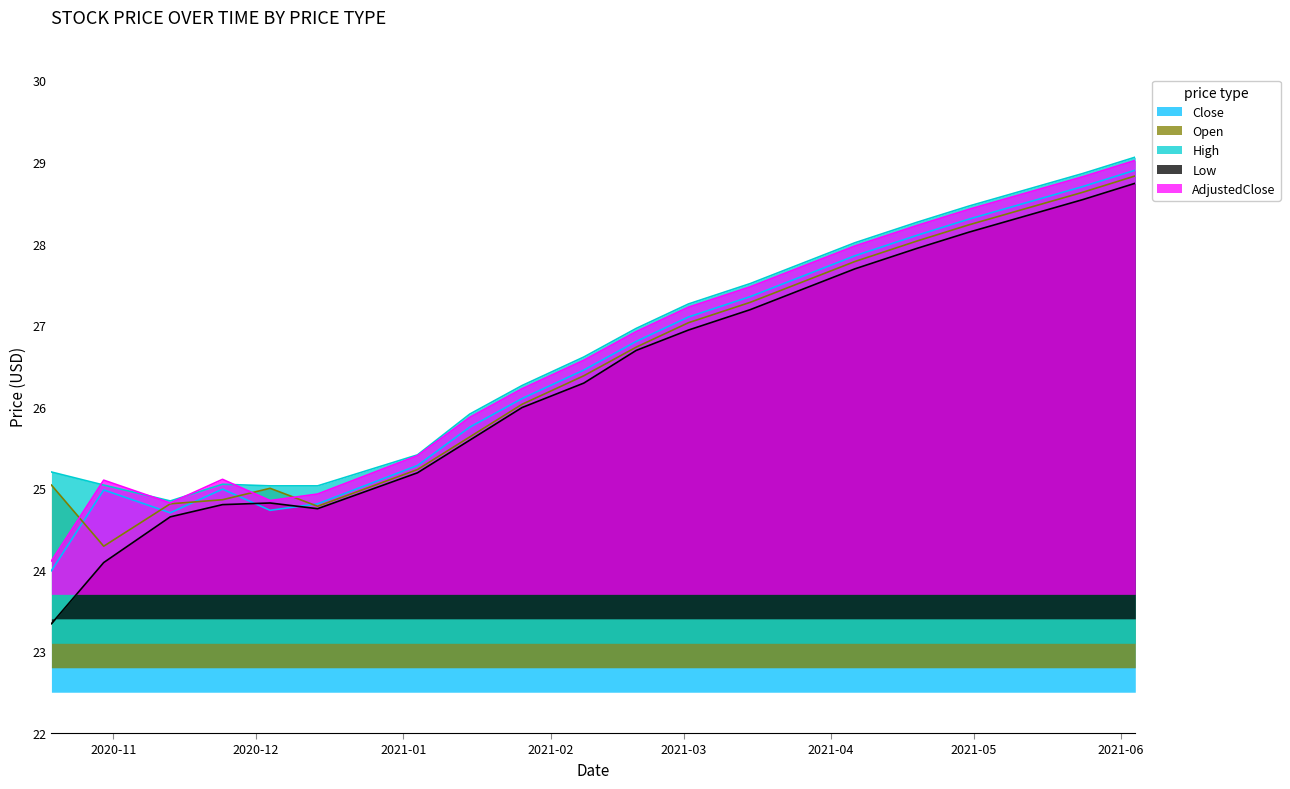

How many data points in Close are less than 26?

8